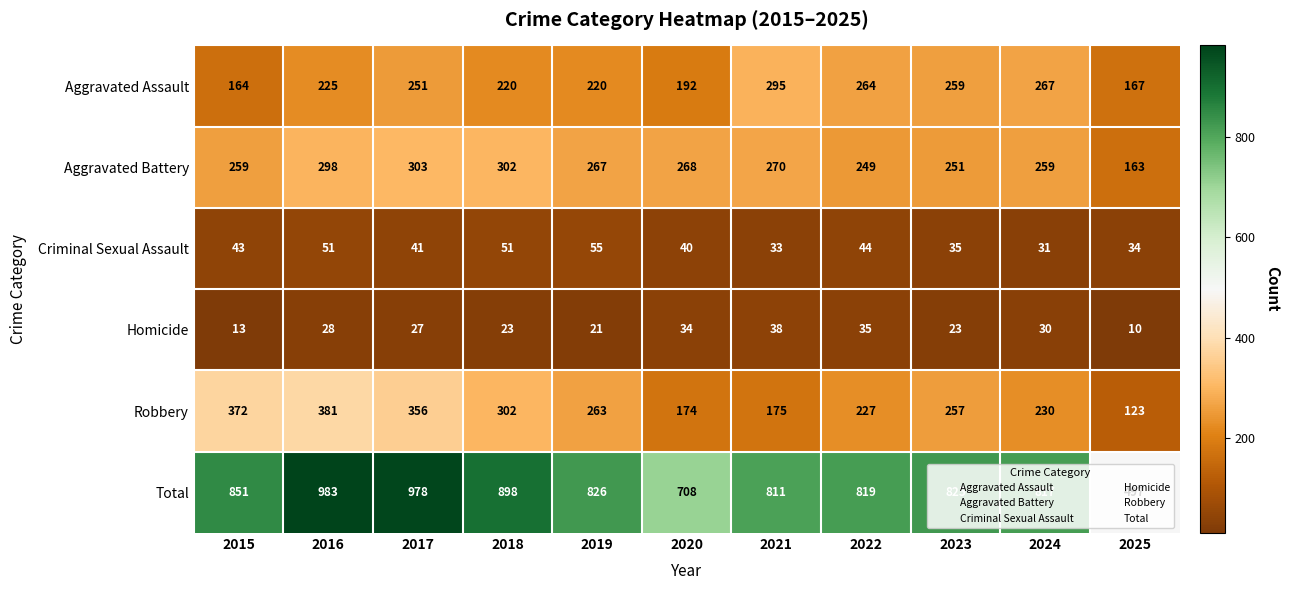

At how many categories does at least one series exceed 584?

10